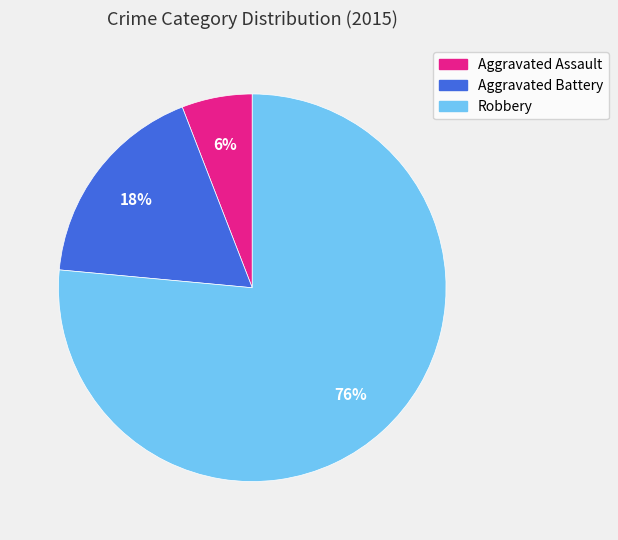

Count the number of slices in the pie.

3